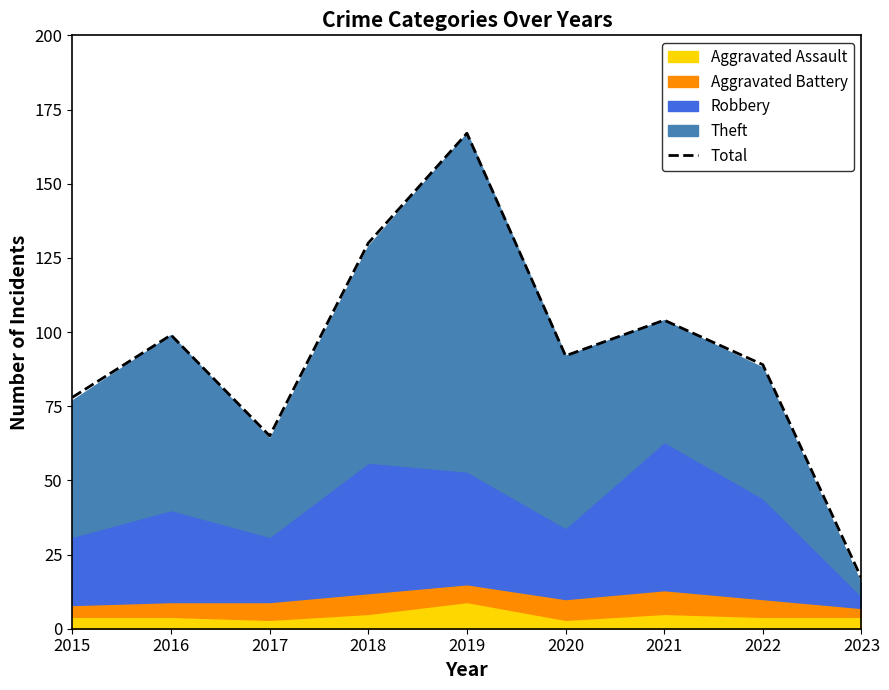

List the labels in order of value, largest first.

2019, 2018, 2021, 2016, 2020, 2022, 2015, 2017, 2023